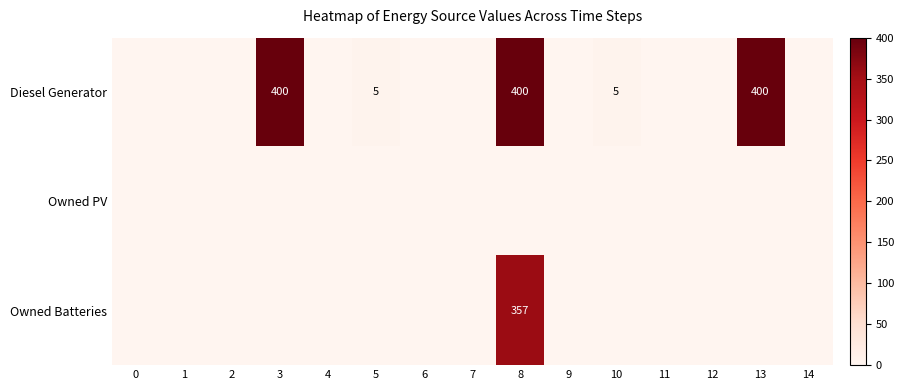

True or false: Owned Batteries has a value of 357 at 8.

True